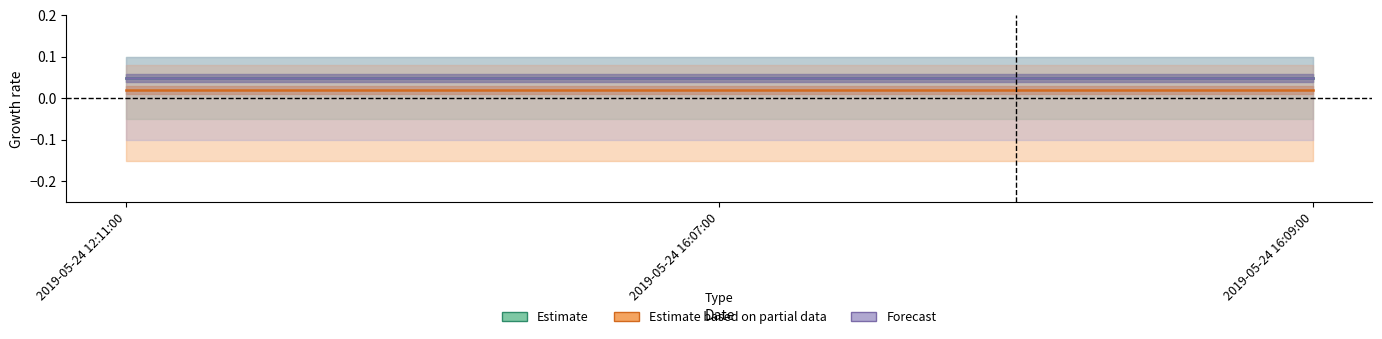

What is the sum of all Estimate based on partial data values?

0.1